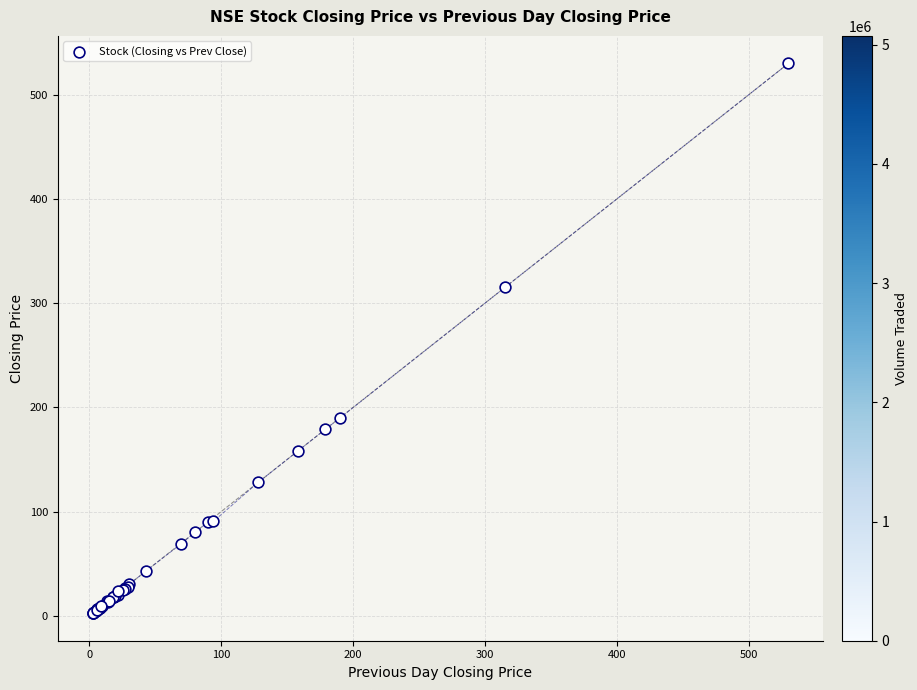

What Y value in the scatter plot is closest to 266?

315.0